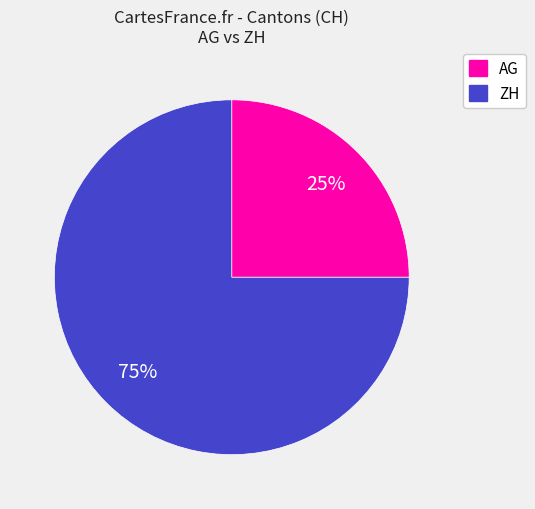

What percentage is the ZH slice, to the nearest percent?

75%